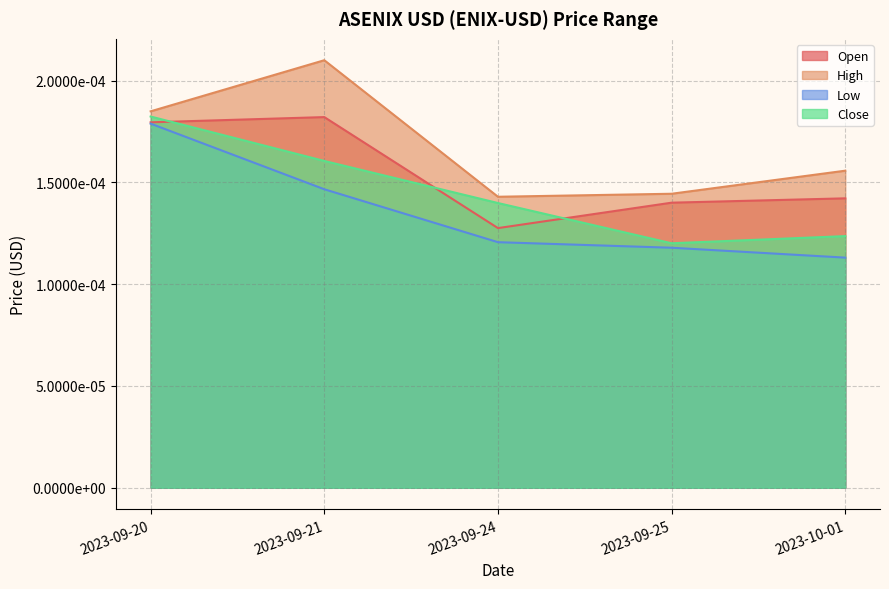

Between 2023-09-20 and 2023-10-01, which series saw the biggest shift?

Low